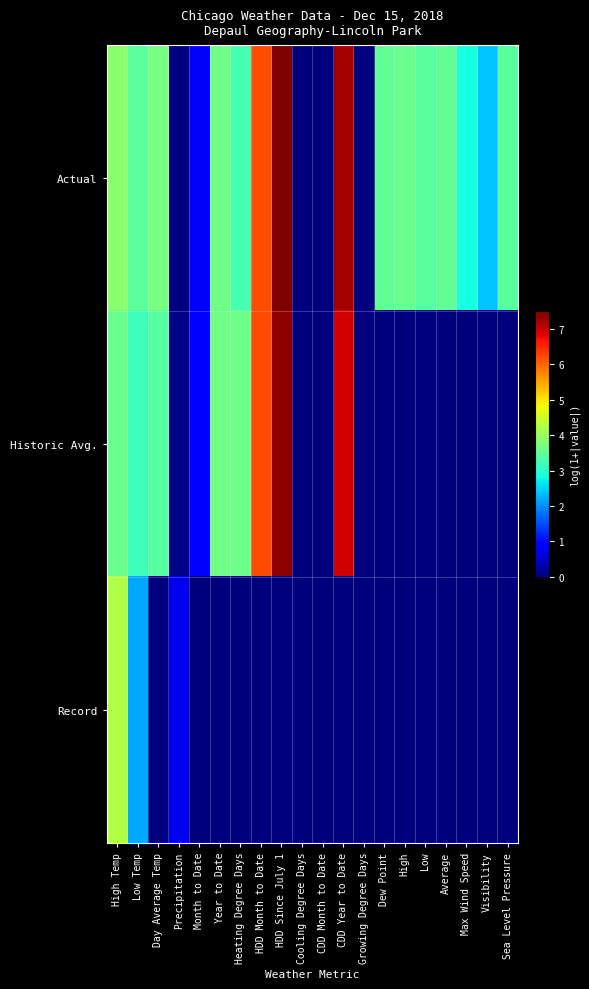

At which category does the chart reach its peak across all series?

HDD Since July 1